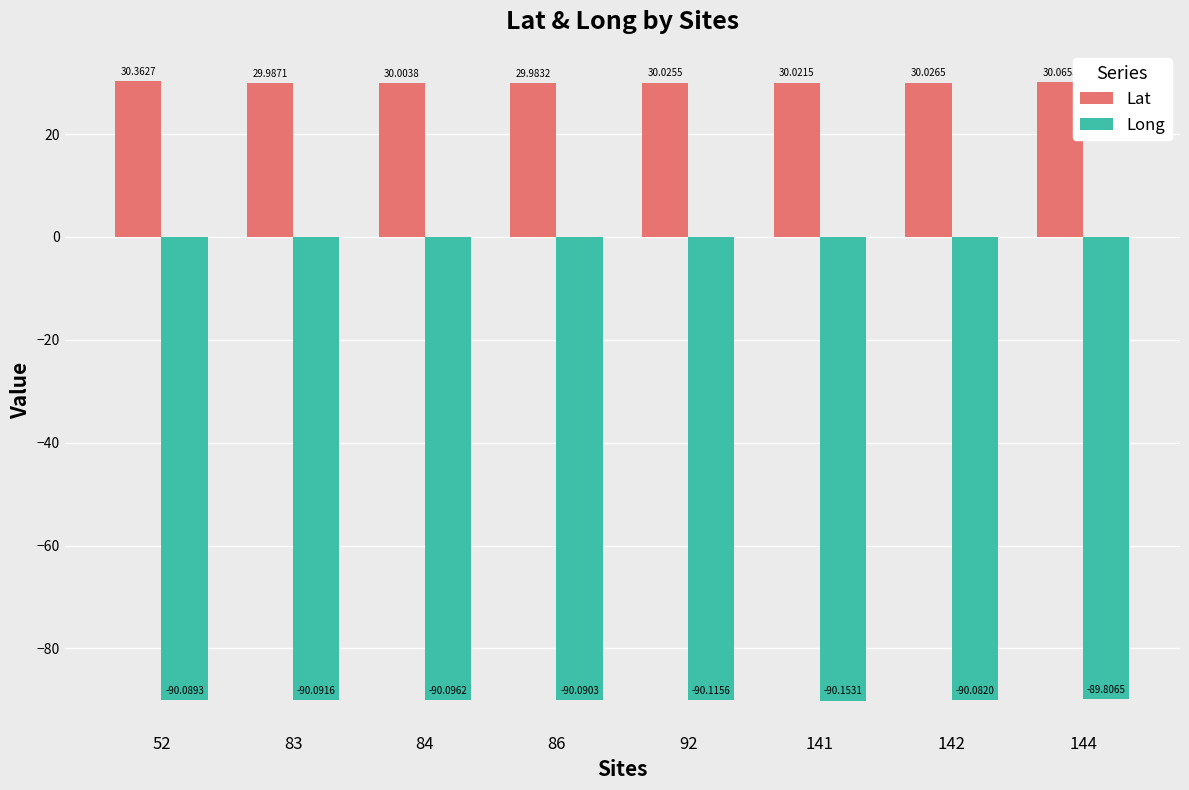

What is the sum of the Long values at 83 and 84?

-180.2